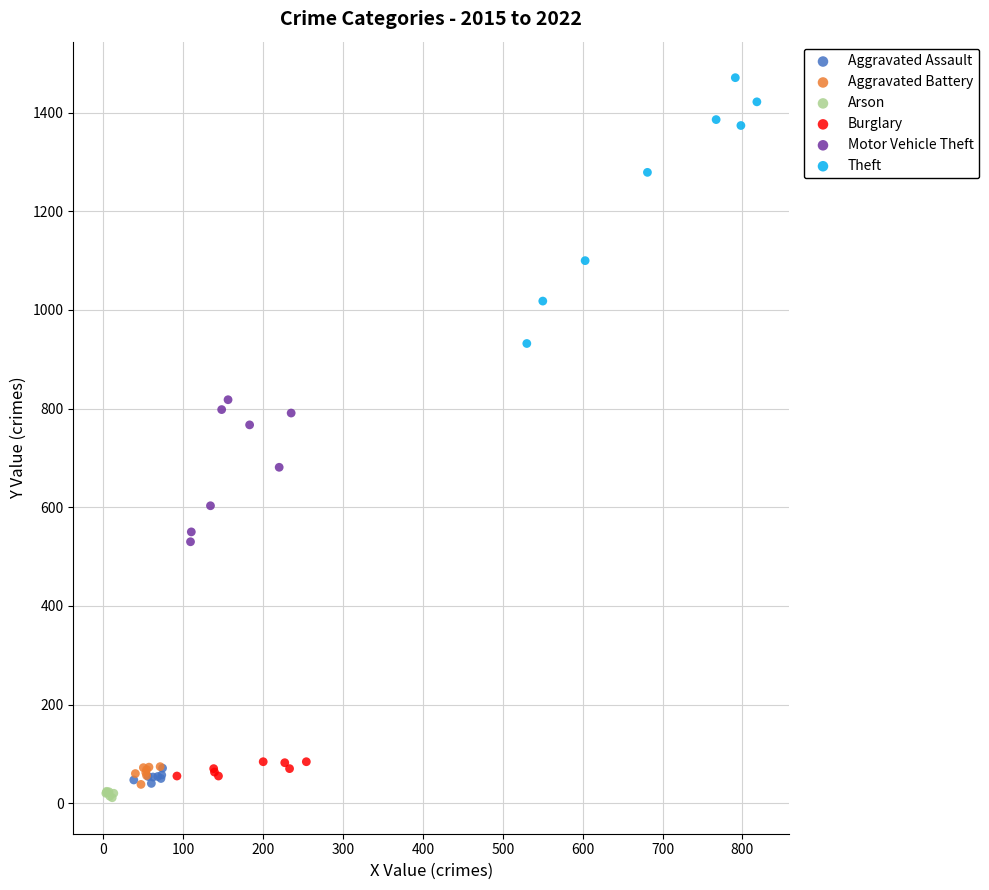

Which series reaches the maximum Y coordinate?

Theft